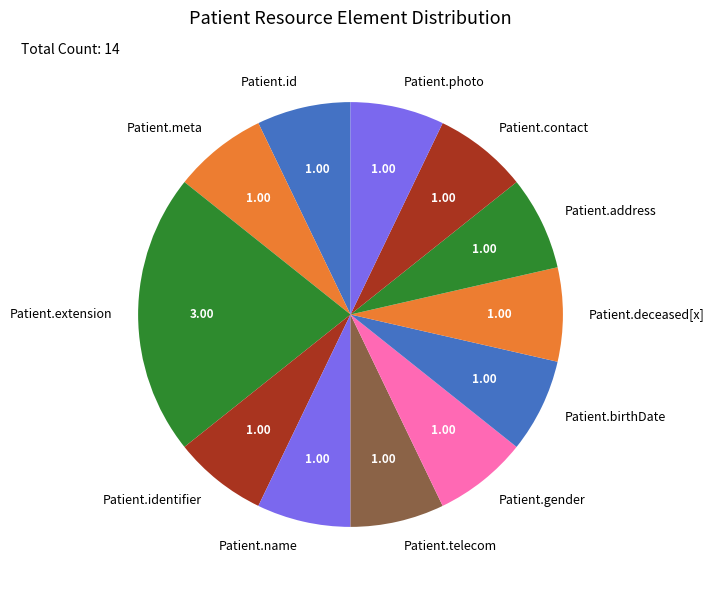

Does Patient.gender represent more than half of the total?

No